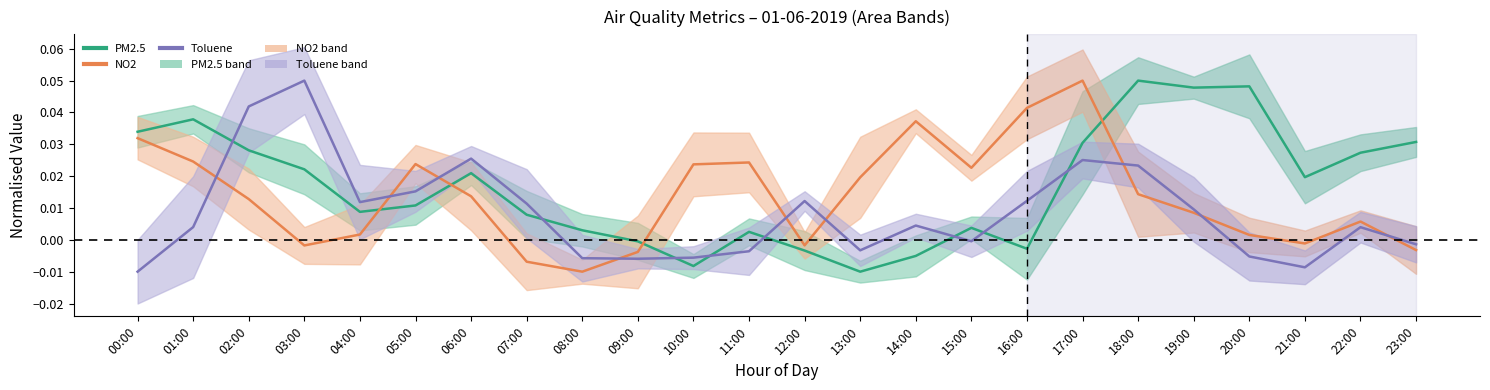

At which category does Toluene reach its first local valley?

04:00